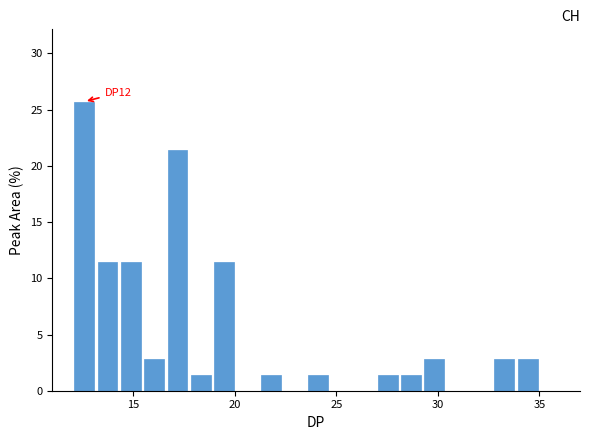

Around what value on the x-axis is the tallest bar? Give the approximate position of its centre, as read against the axis.

12.5